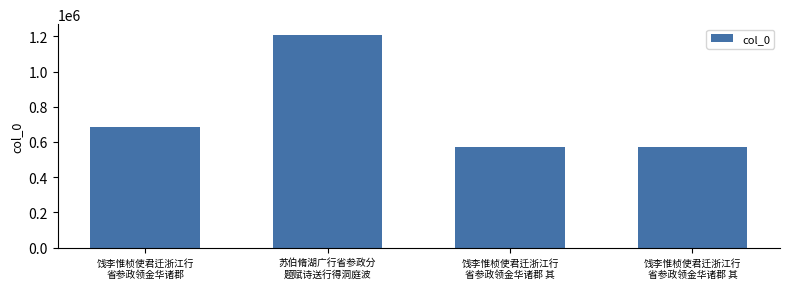

What is the difference between the maximum and minimum values?

638600